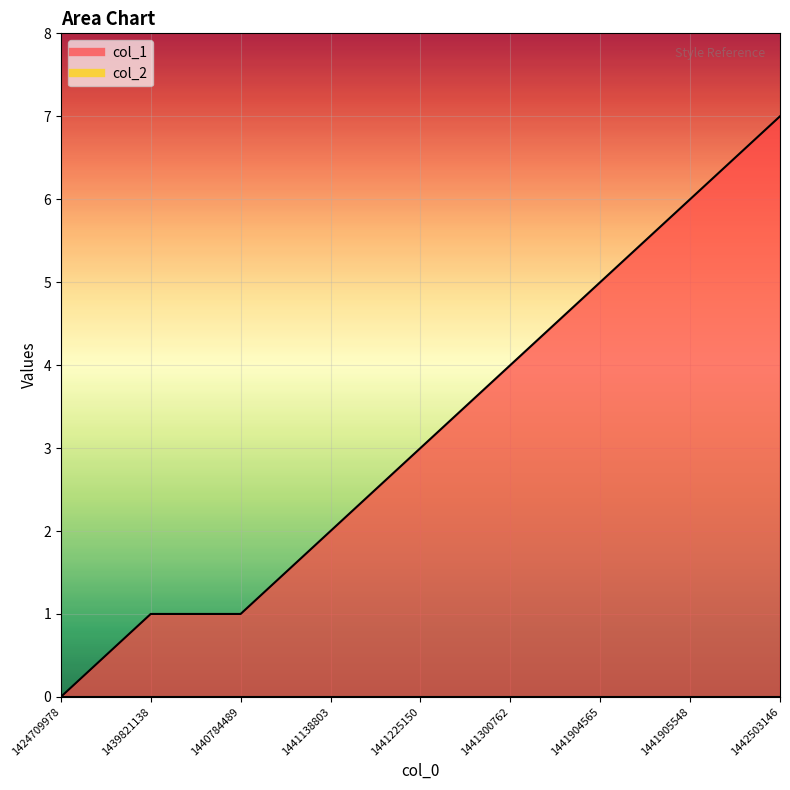

Reading left to right, list all the values displayed in this chart.

1424709978=0	1439821138=1	1440784489=1	1441138803=2	1441225150=3	1441300762=4	1441904565=5	1441905548=6	1442503146=7